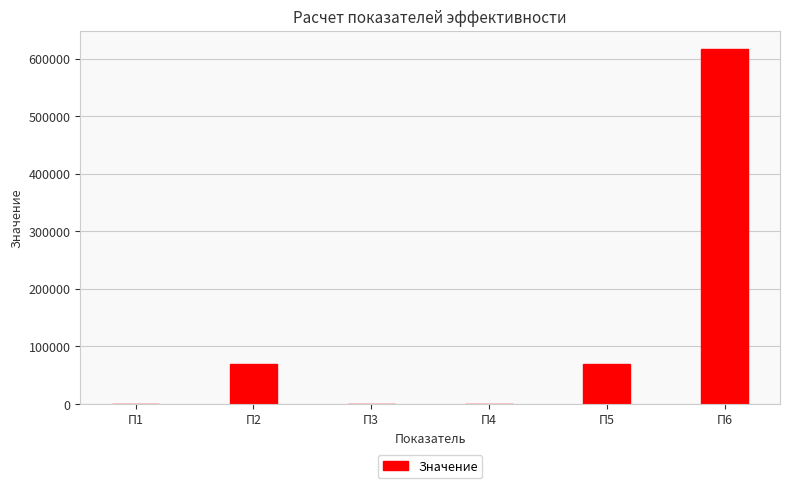

Which category has the highest value across all series?

П6